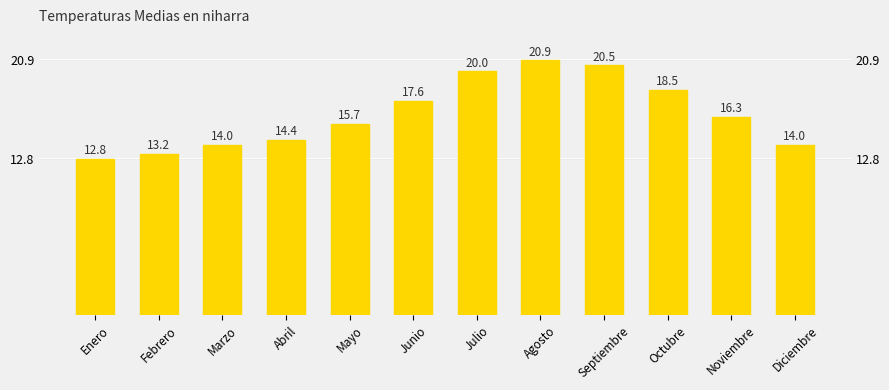

Count the number of values greater than 16.

6